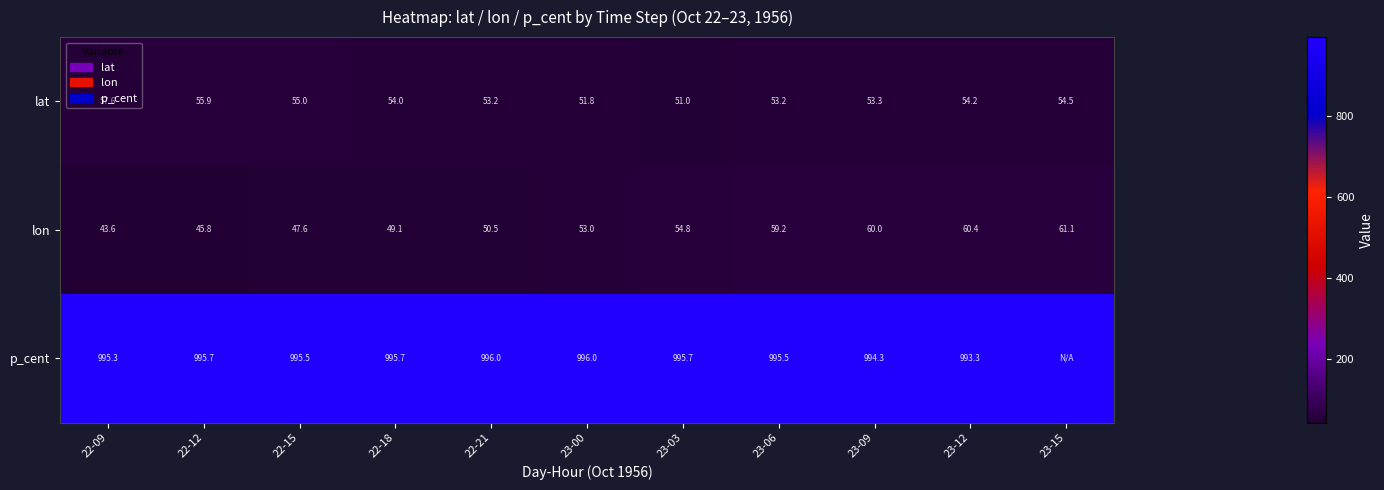

Is it true that lat equals 14.4 at 23-00?

False